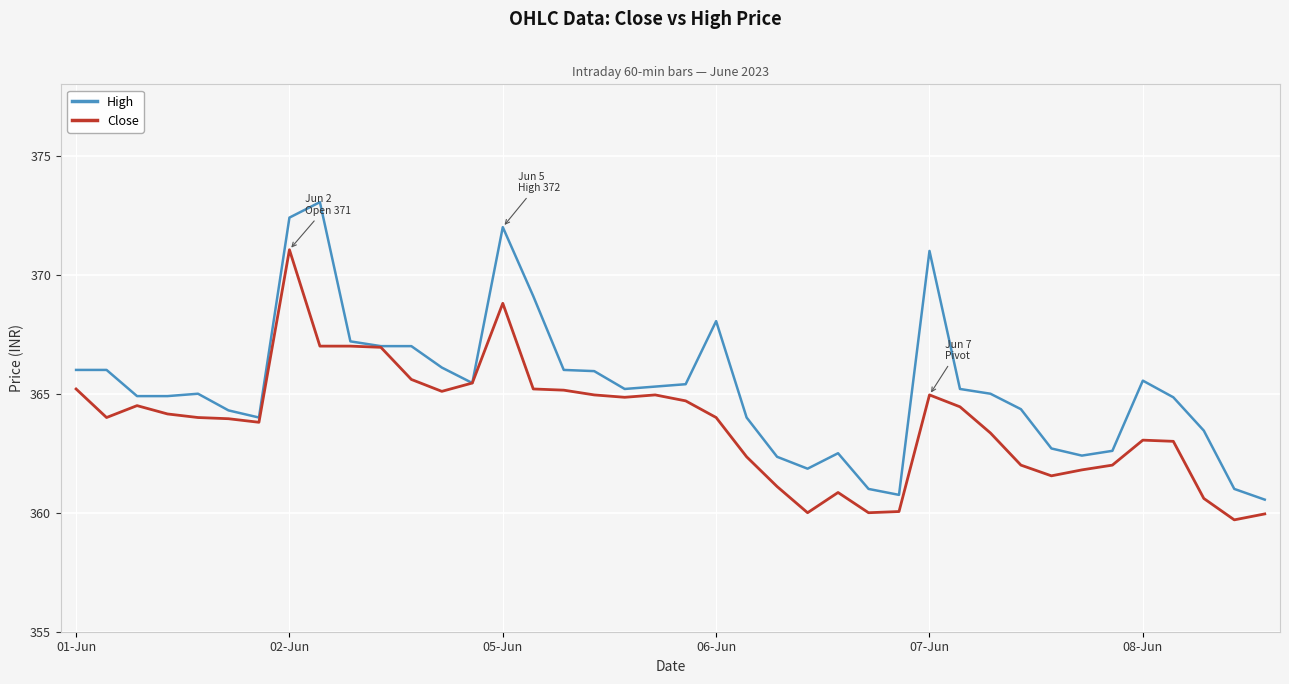

List the series in order of their overall mean, lowest first.

Close, High